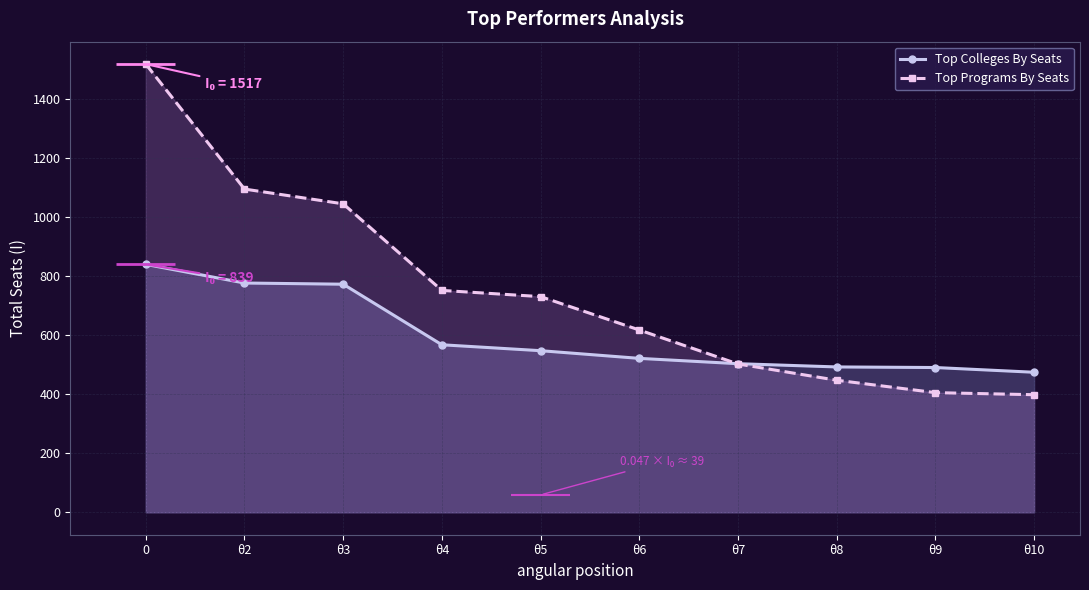

List the labels in order of Top Programs By Seats value, largest first.

0, θ2, θ3, θ4, θ5, θ6, θ7, θ8, θ9, θ10